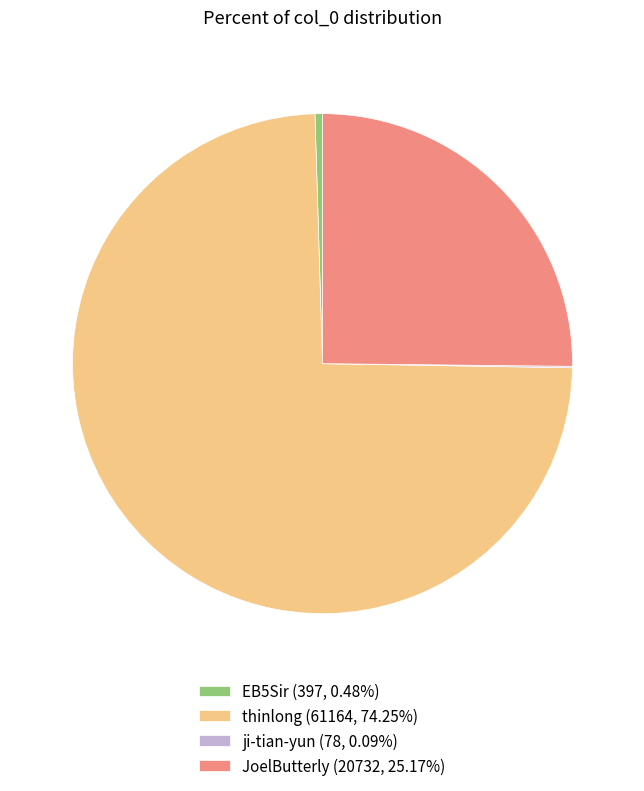

What is the ratio of the value at thinlong (61164, 74.25%) to the value at EB5Sir (397, 0.48%)?

154.1